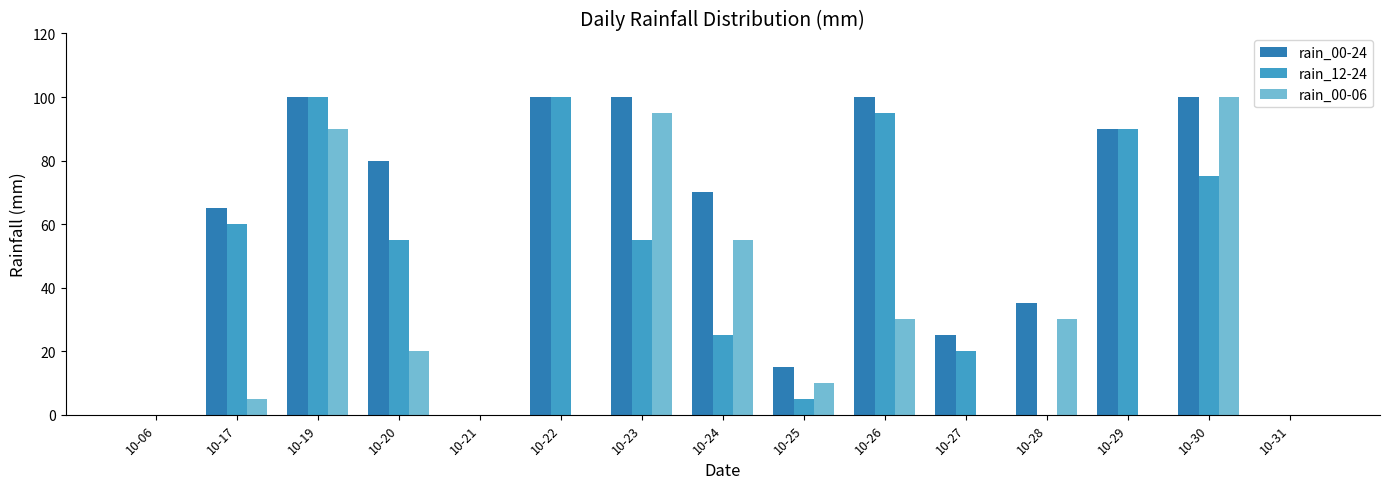

How many categories are shown in the chart?

15